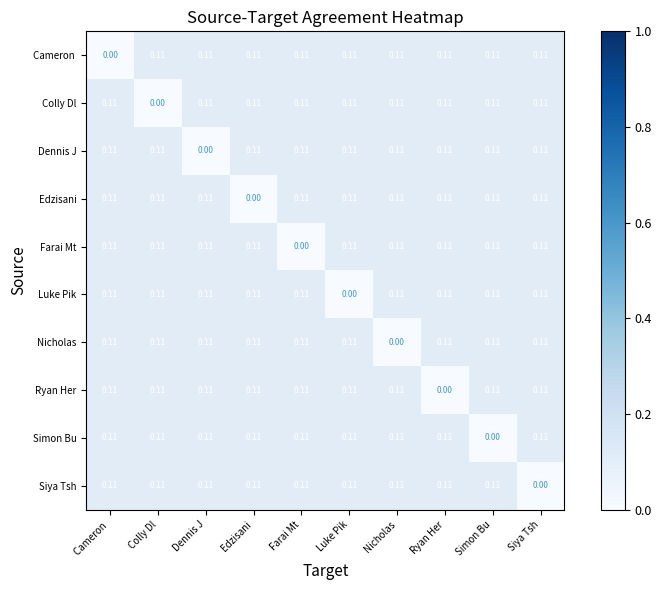

Where is Dennis J nearest to the value 0?

Dennis J